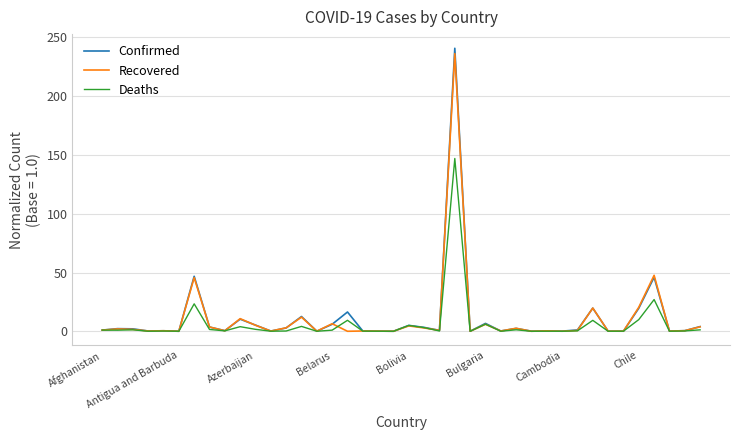

What is the maximum value shown in the chart?

240.8